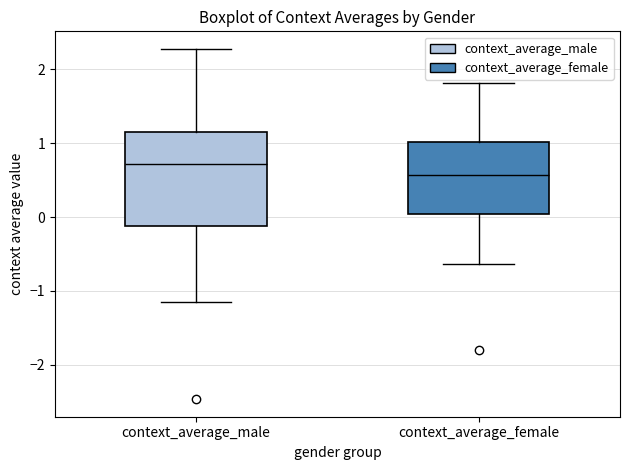

Which box's median line is the lowest?

context_average_female